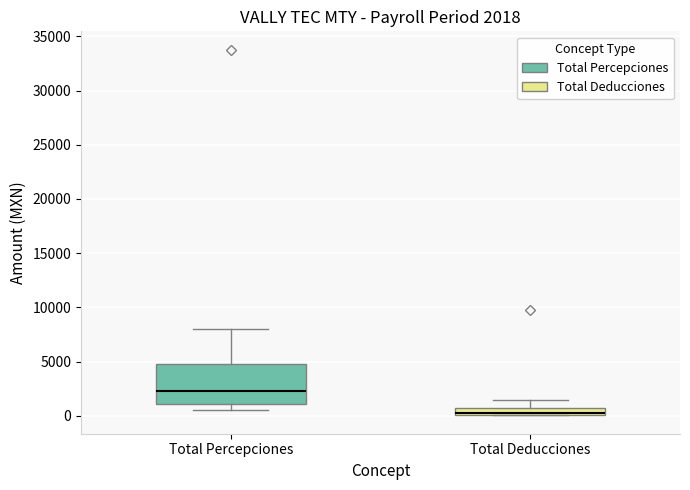

Comparing the boxes themselves (not the whiskers), which one is the tallest?

Total Percepciones